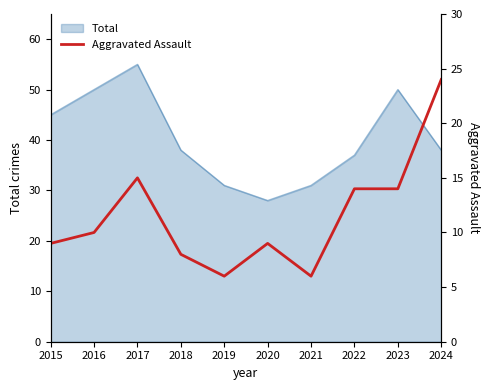

Where is the data nearest to the value 15?

2017